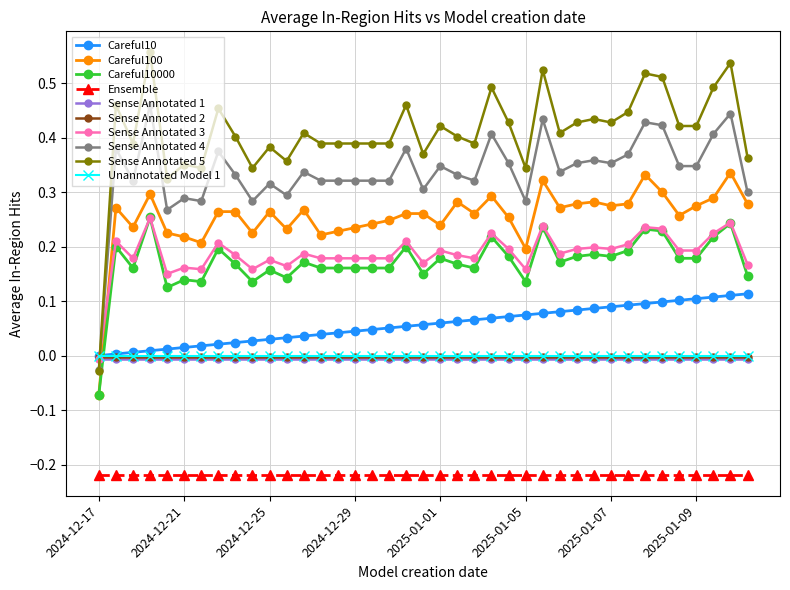

True or false: Ensemble and Sense Annotated 1 intersect in this chart.

False